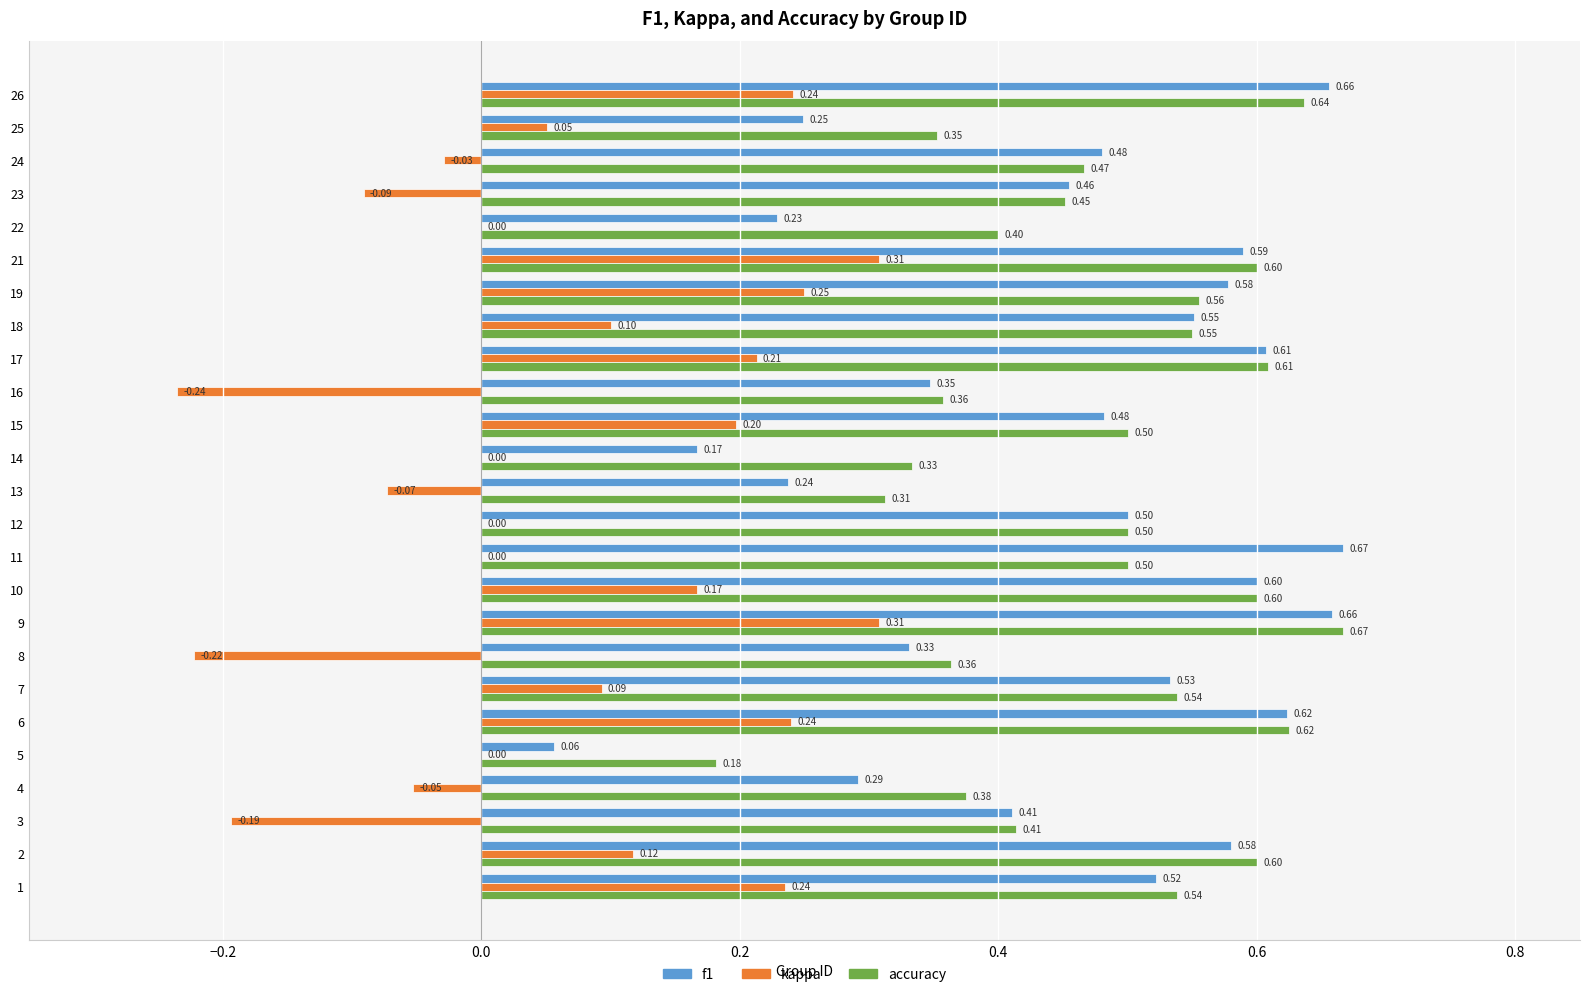

Between 5 and 18, which series saw the biggest shift?

f1